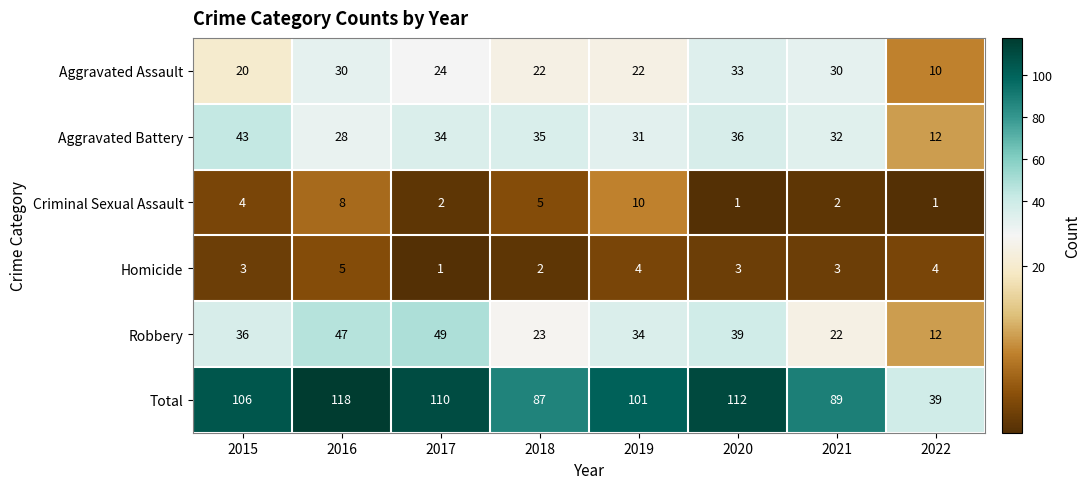

At which label is Aggravated Battery closest to 27?

2016